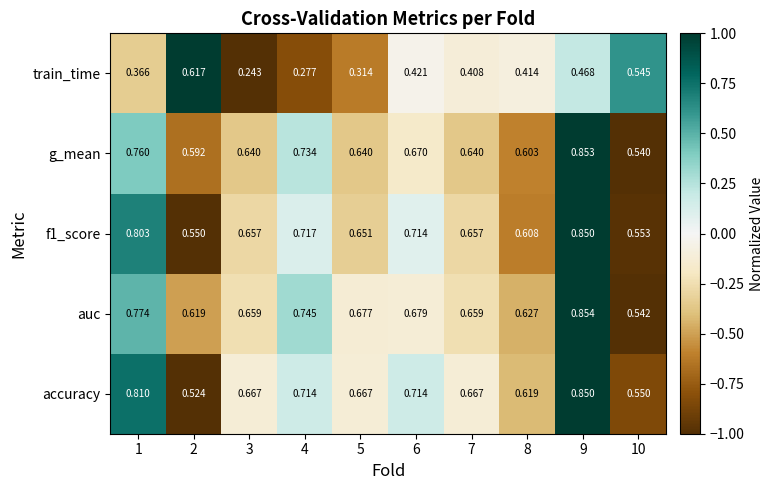

Which series has the largest total across all categories?

auc